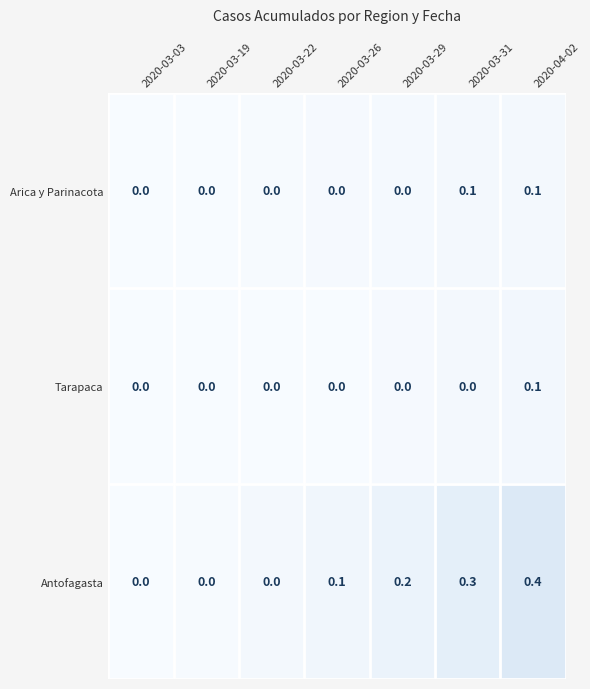

What is the difference between the maximum and second lowest values in the Antofagasta series?

0.4